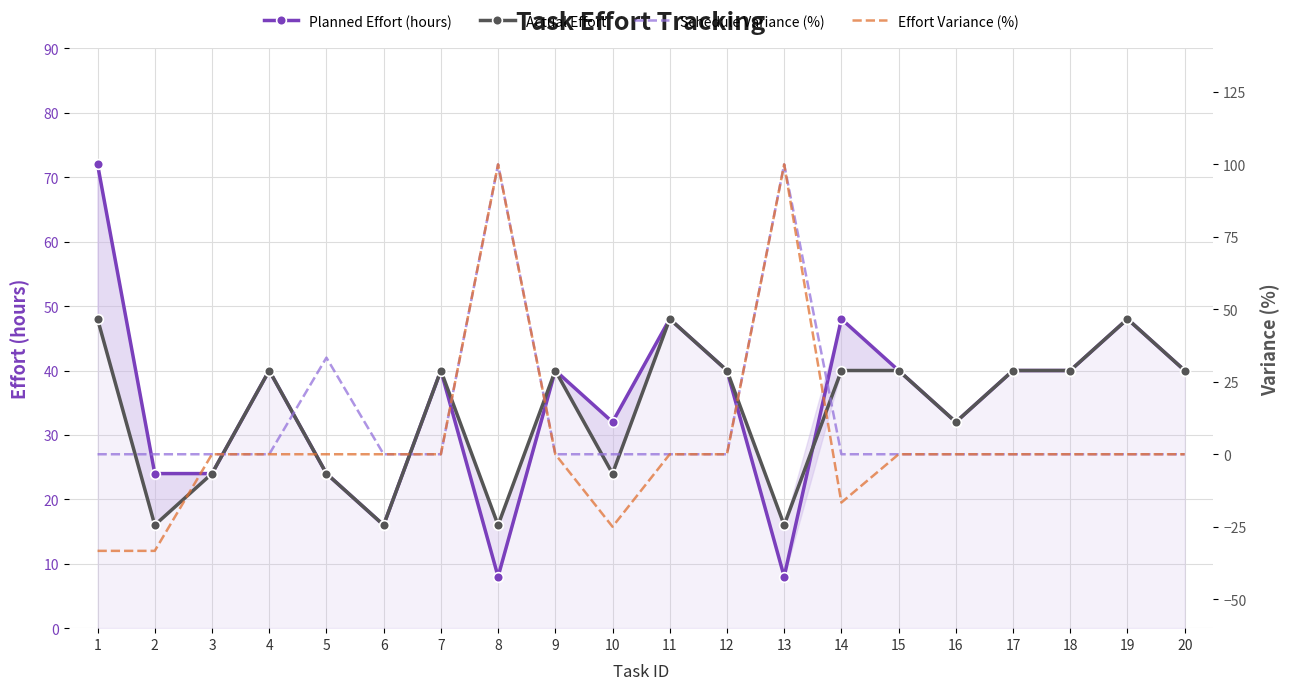

List the labels in order of Schedule Variance (%) value, smallest first.

1, 2, 3, 4, 6, 7, 9, 10, 11, 12, 14, 15, 16, 17, 18, 19, 20, 5, 8, 13